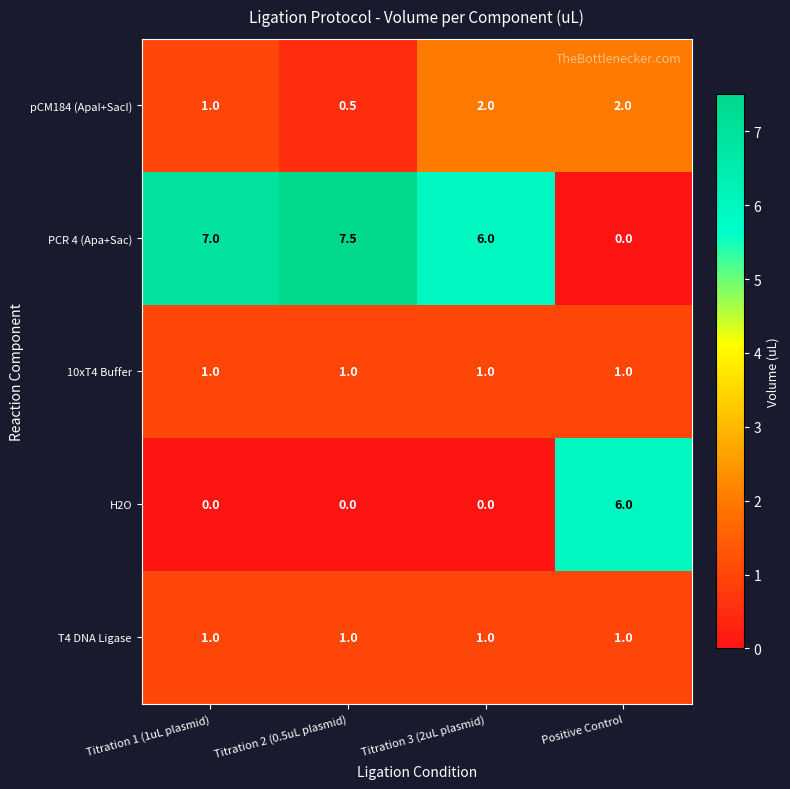

What is the average value of the pCM184 (ApaI+SacI) series?

1.4